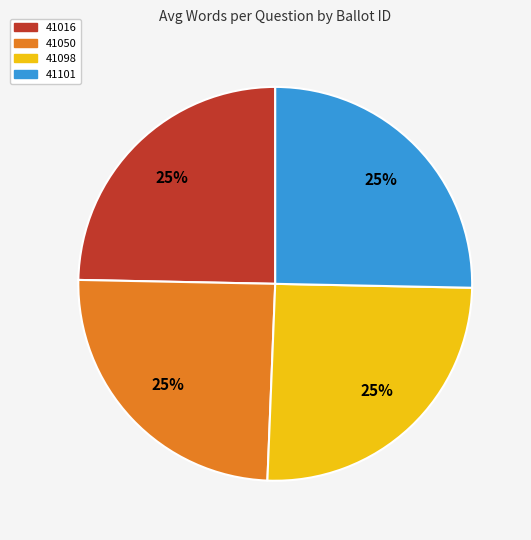

How many segments does this pie chart have?

4